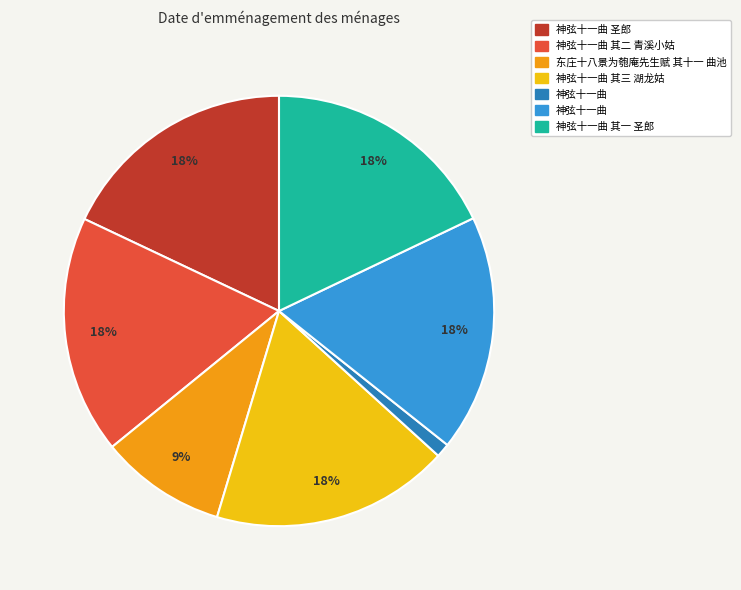

To the nearest percent, what is the difference between the largest and smallest slice percentages?

17%